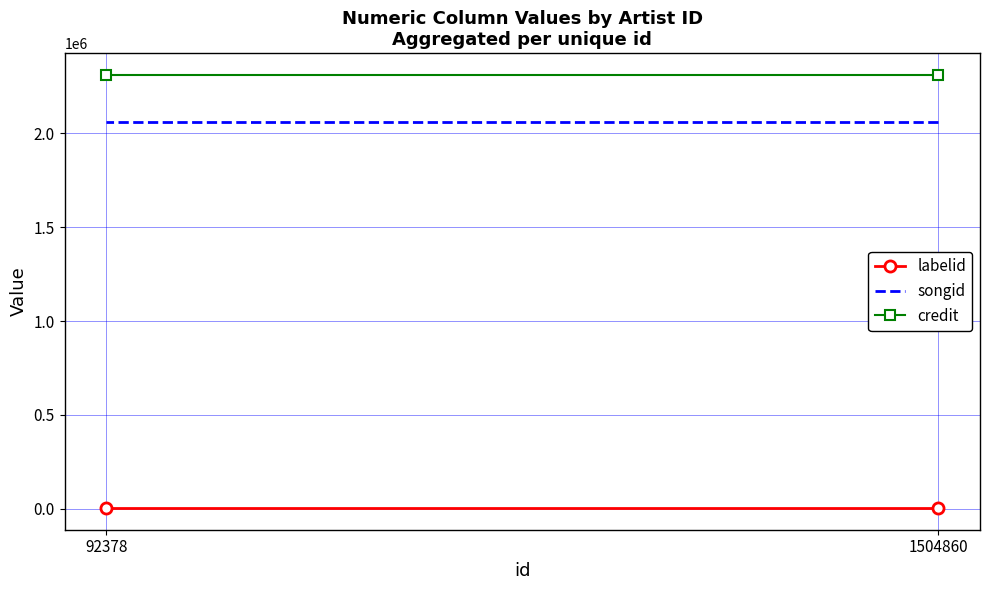

Reading left to right, extract all data points from this chart.

labelid: 3701	3701
songid: 2061890	2061890
credit: 2312268	2312268